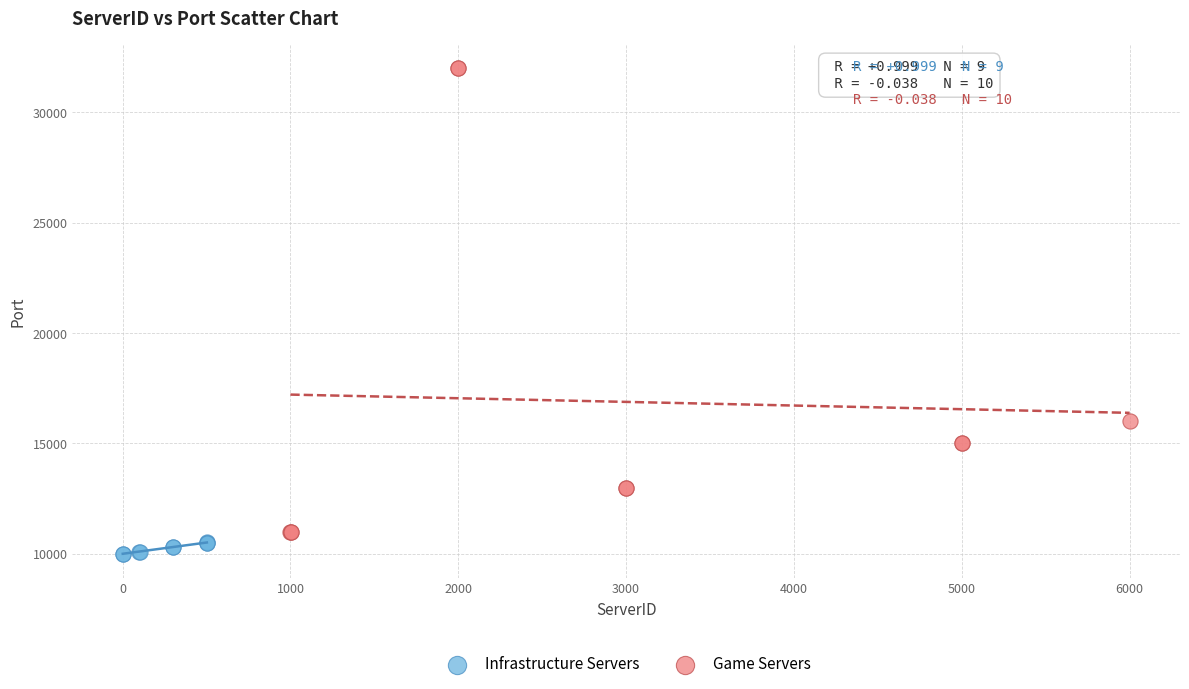

Which series contains the highest Y value?

Game Servers